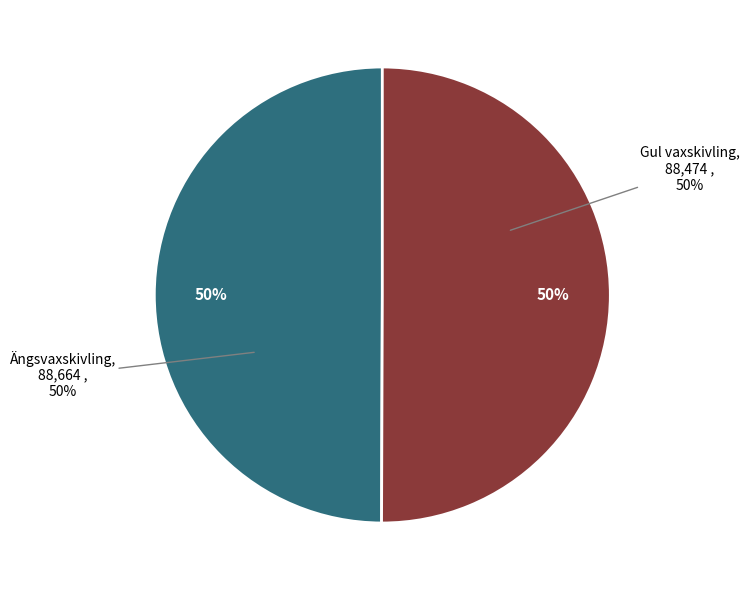

The Ängsvaxskivling slice represents 50% of the pie. True or false?

True